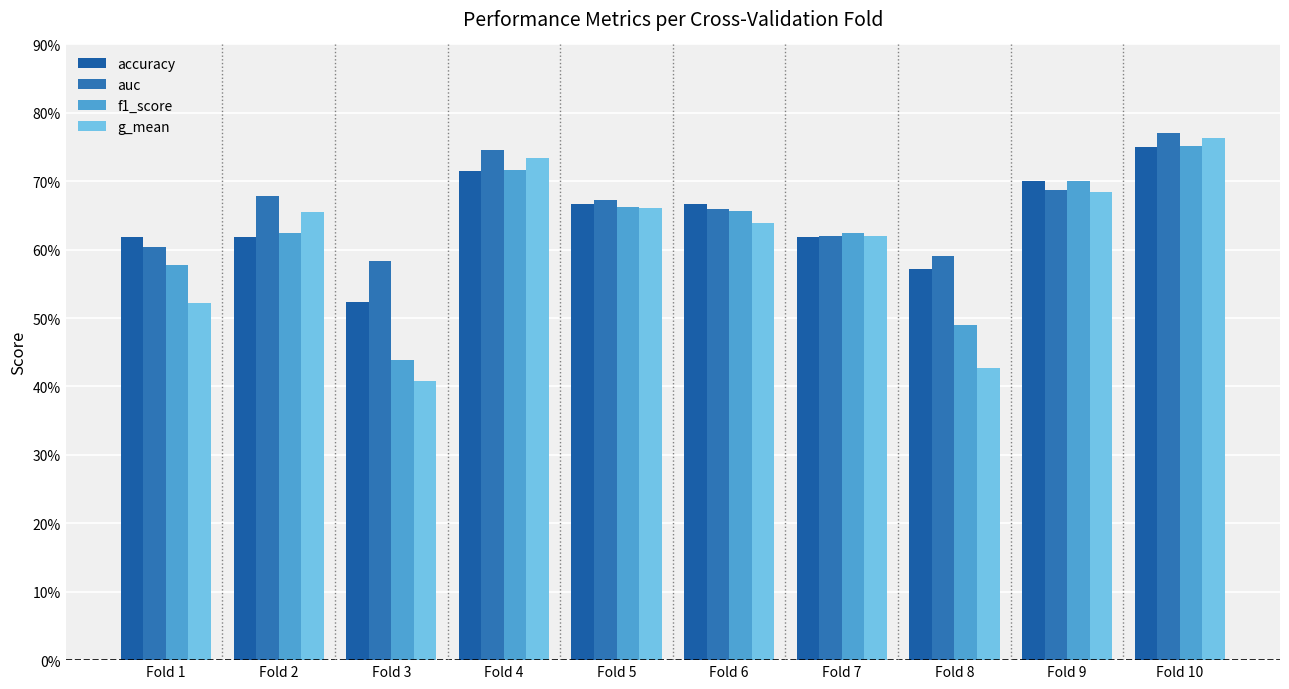

Rank the series by their maximum value, from highest to lowest.

auc, g_mean, f1_score, accuracy